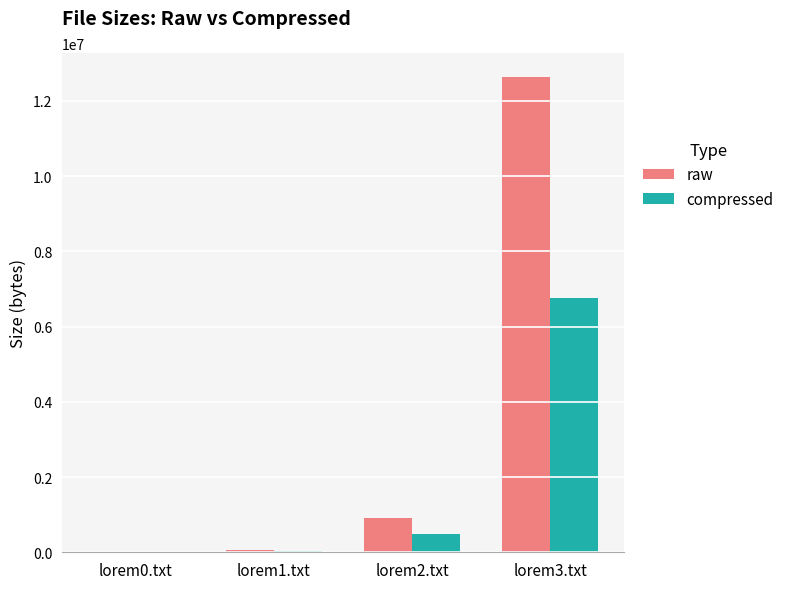

What are all the series names shown in the legend?

raw, compressed